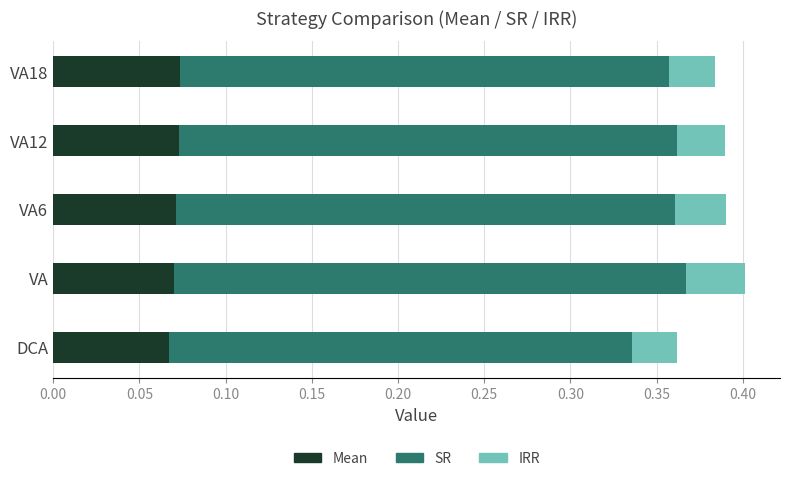

Is it true that Mean equals 0.0 at VA12?

False